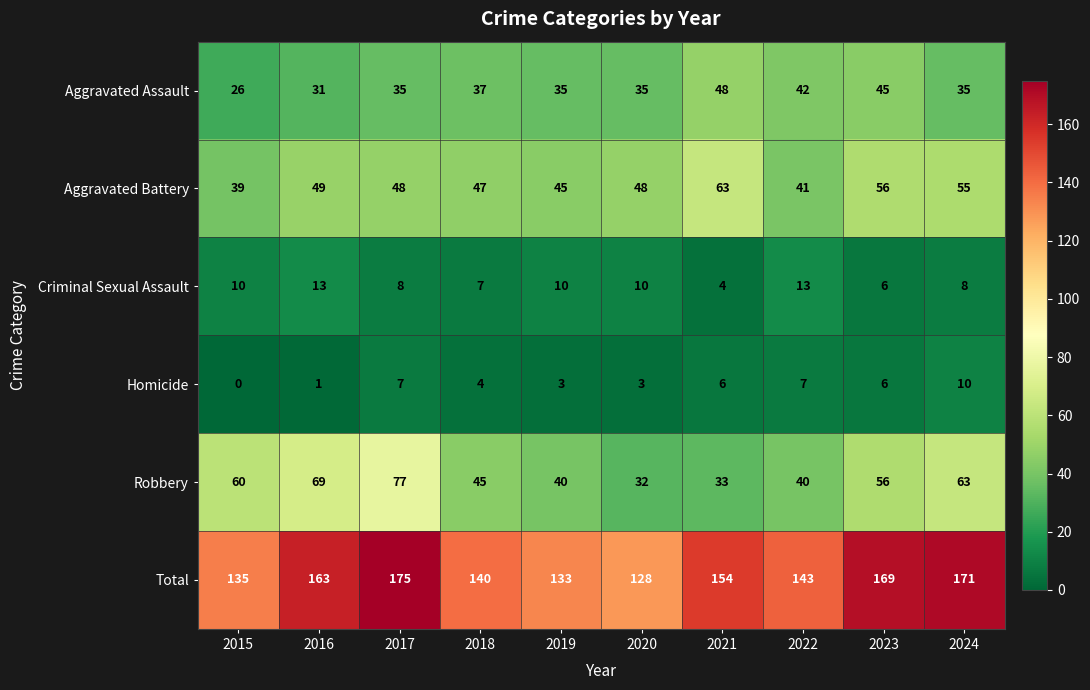

At which category does the chart reach its peak across all series?

2017